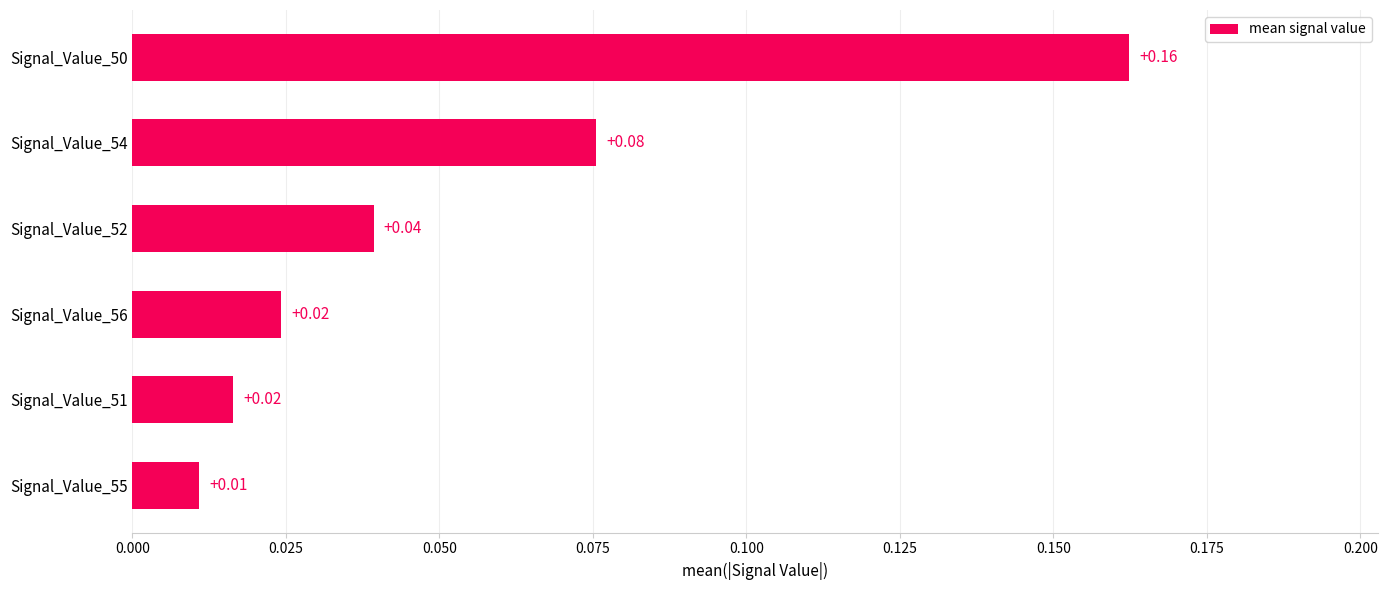

How many data points does each series have?

6